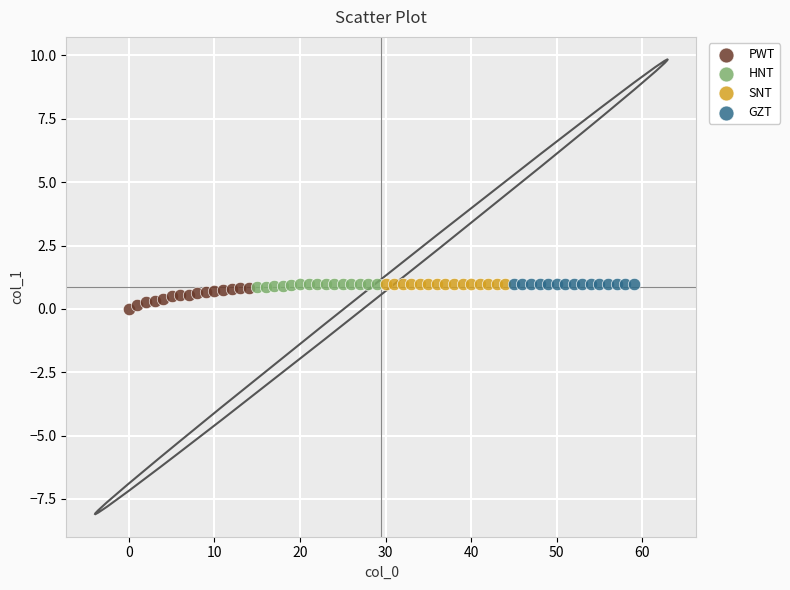

Which series reaches the minimum Y coordinate?

PWT